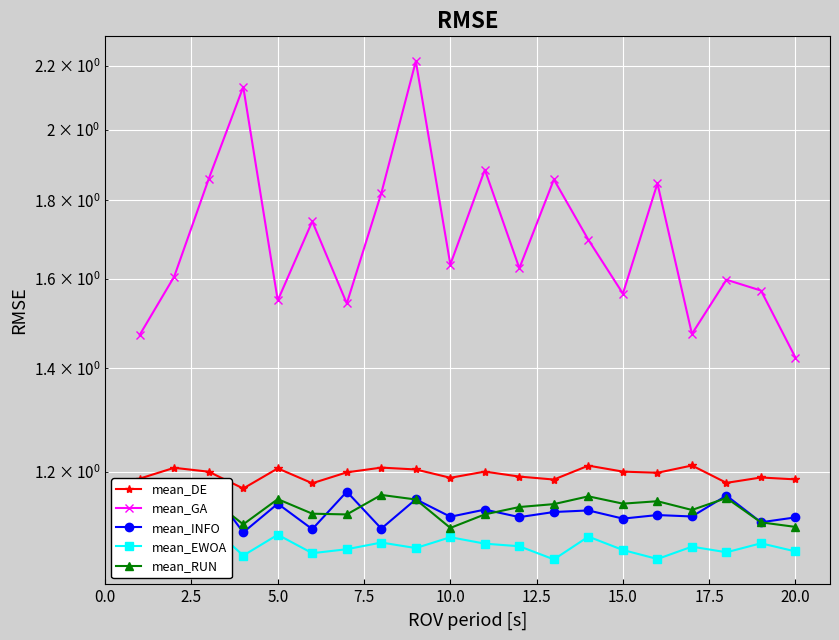

What is the smallest value displayed?

1.1